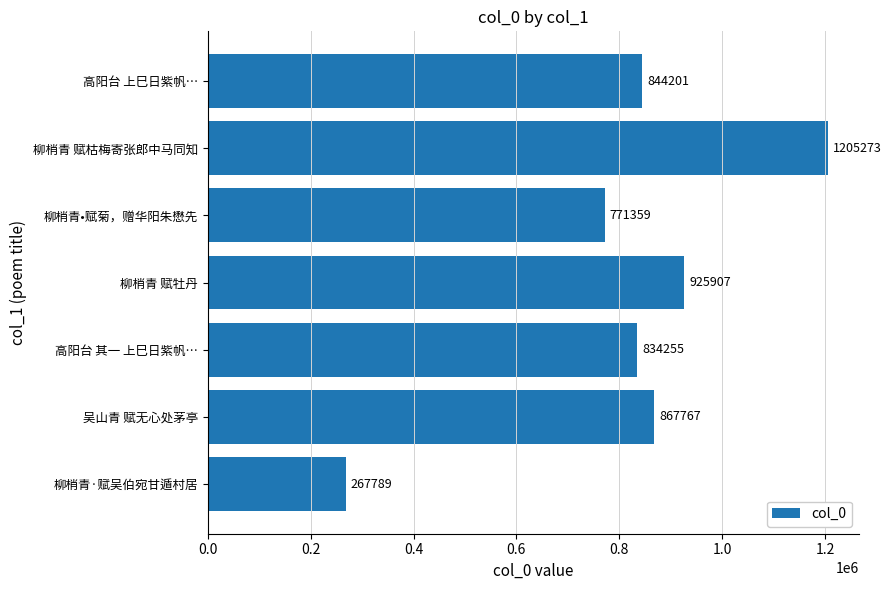

Where is the data nearest to the value 736531?

柳梢青•赋菊，赠华阳朱懋先